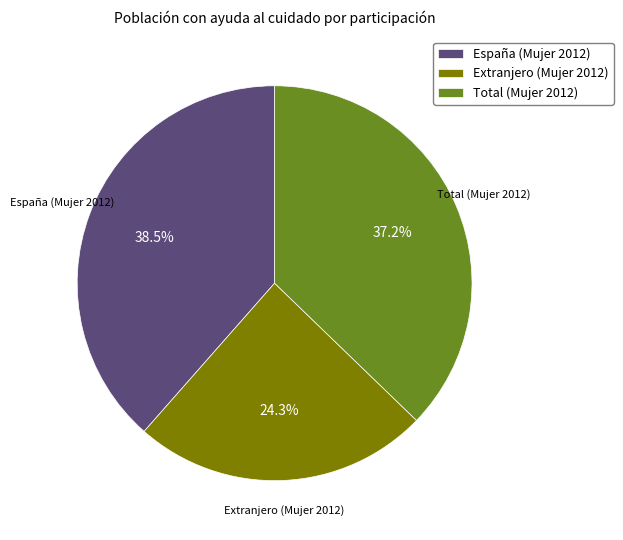

To the nearest percent, what is the difference between the Extranjero (Mujer 2012) and Total (Mujer 2012) slice percentages?

13%